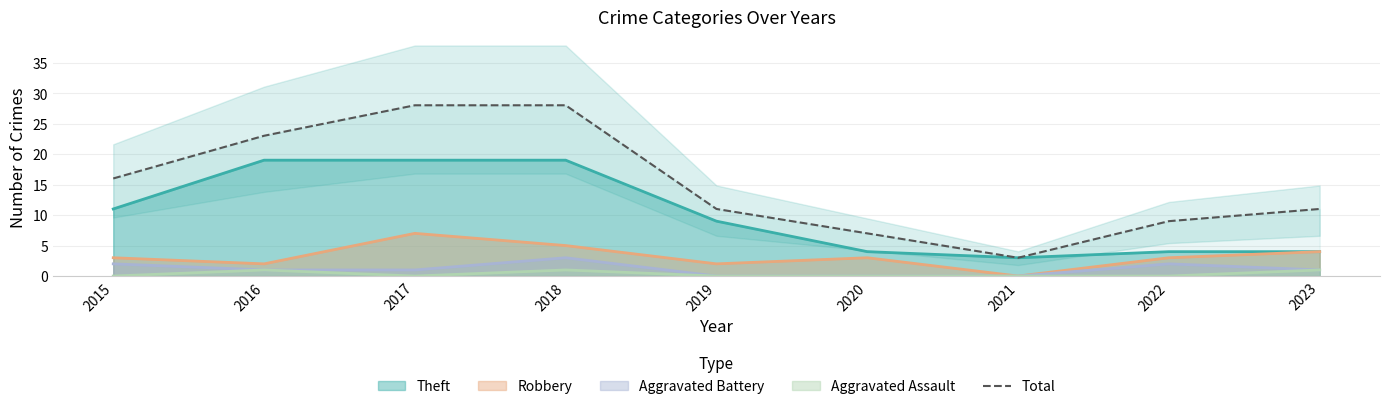

Where is the data nearest to the value 15?

2015